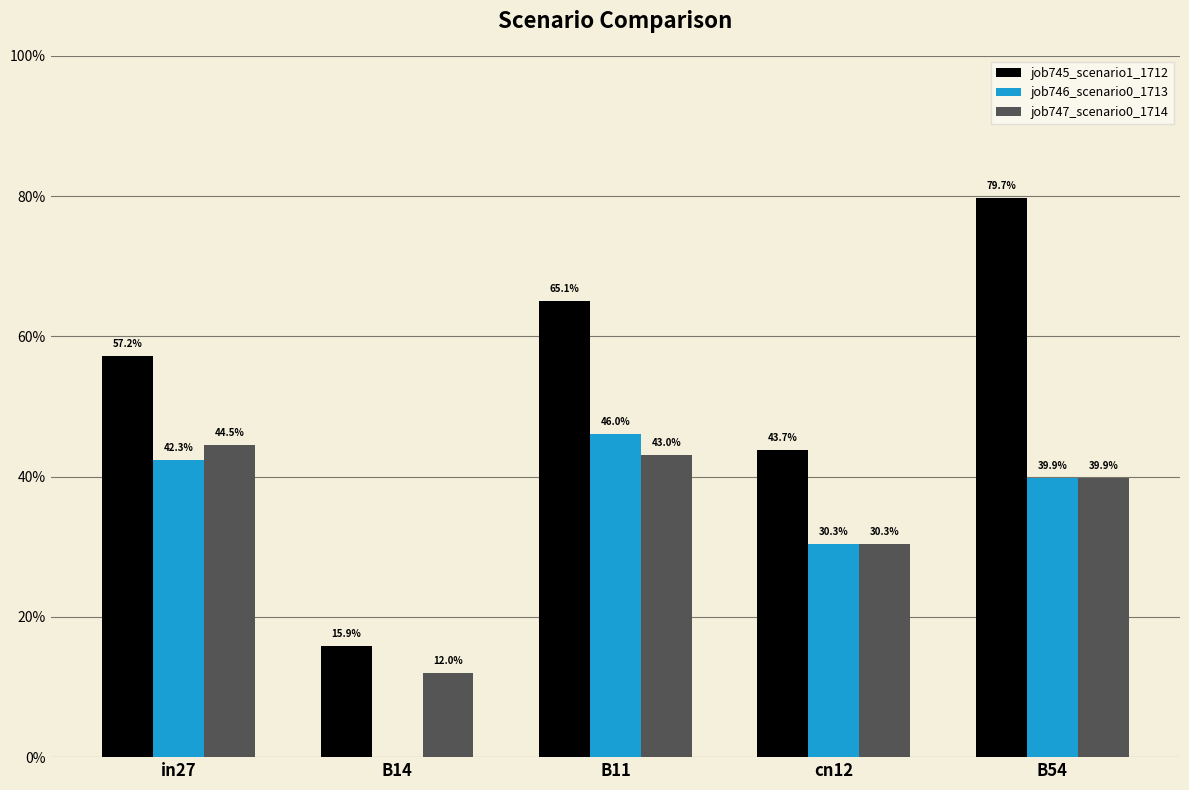

Reading right to left, what are all the values shown in this chart?

job745_scenario1_1712: B54=0.8	cn12=0.4	B11=0.7	B14=0.2	in27=0.6
job746_scenario0_1713: B54=0.4	cn12=0.3	B11=0.5	B14=0.0	in27=0.4
job747_scenario0_1714: B54=0.4	cn12=0.3	B11=0.4	B14=0.1	in27=0.4